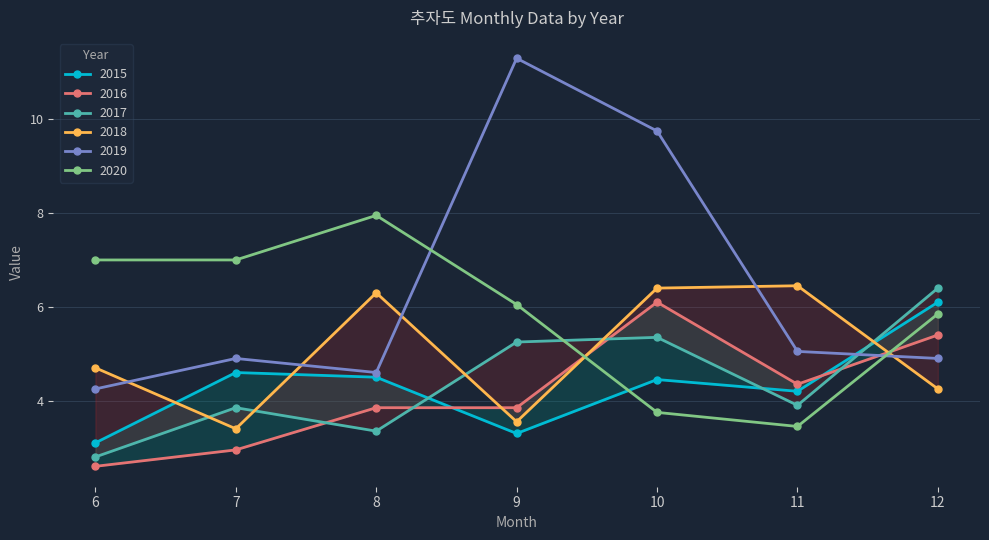

What is the spread (max minus min) of values at 6?

4.4